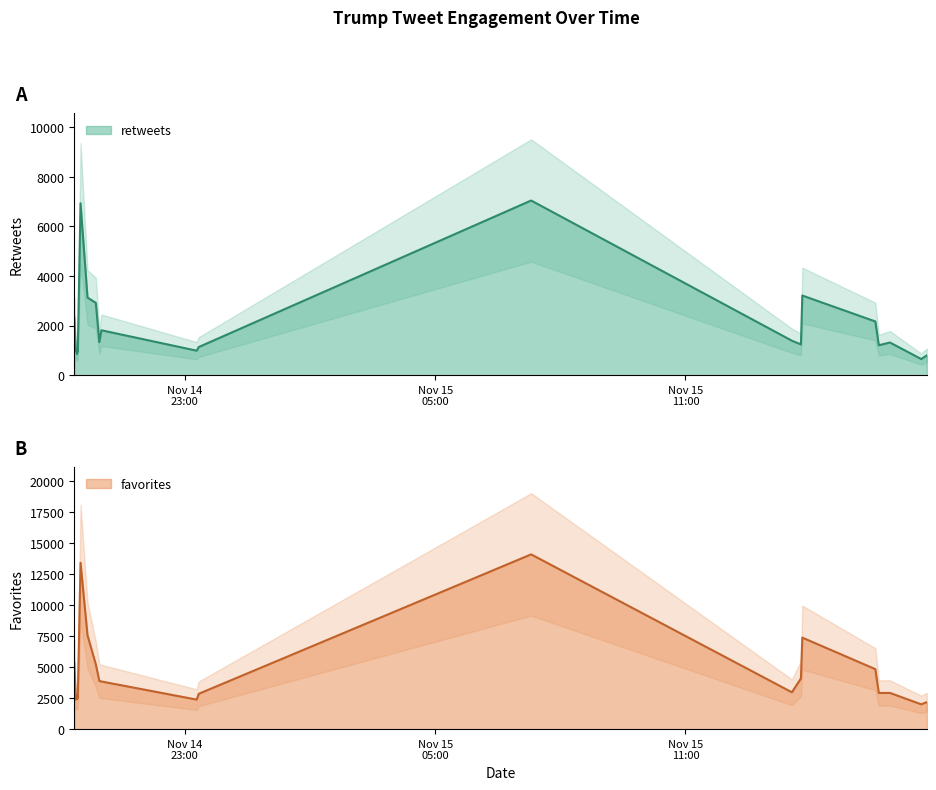

The value of retweets at 2015-11-14 20:21 is 603. True or false?

False